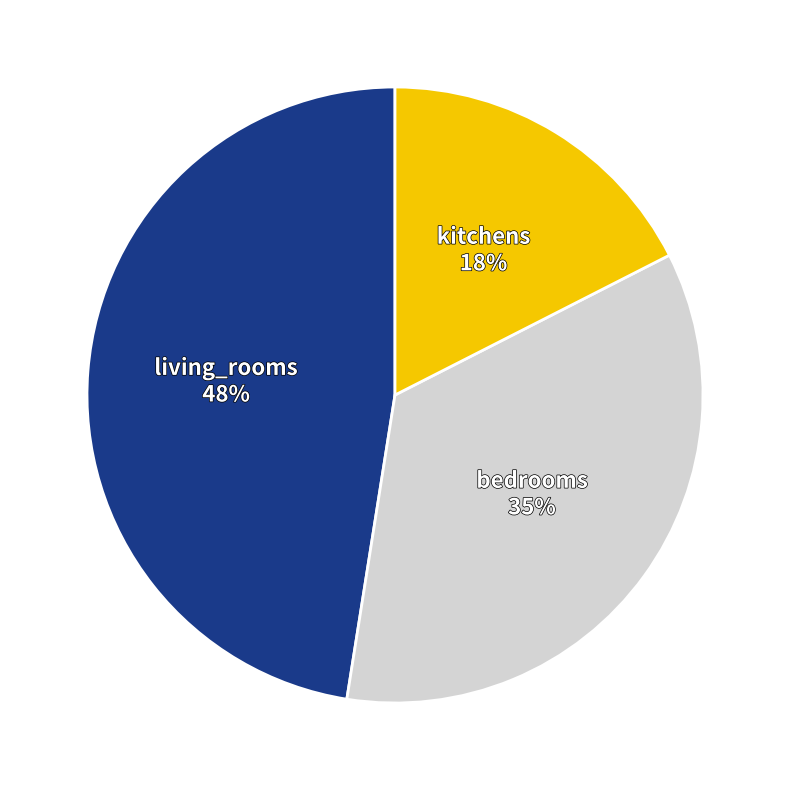

Which slice is the largest?

living_rooms